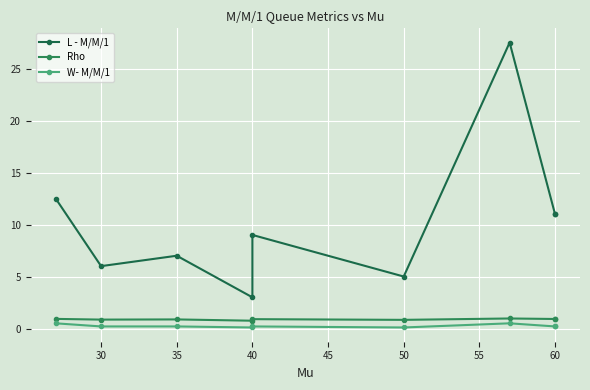

In Rho, how many points are lower than both neighbors (excluding endpoints)?

3